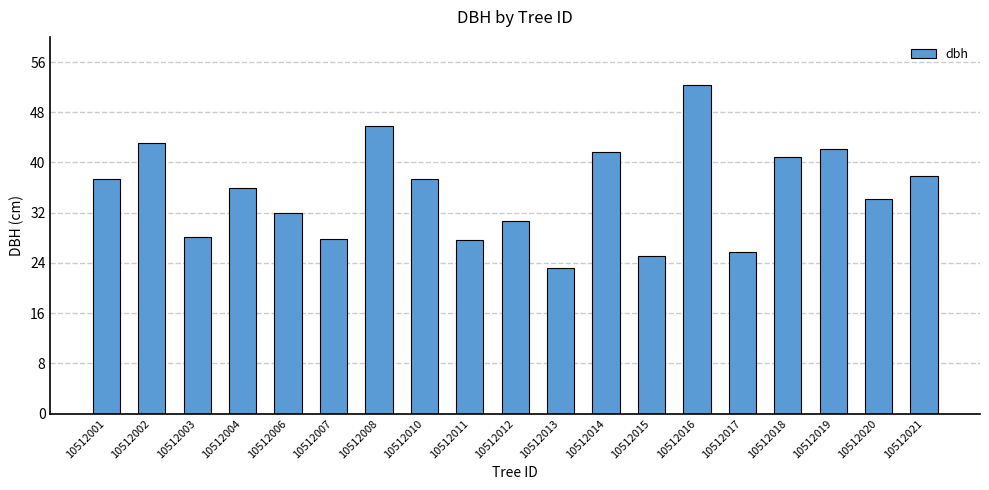

What is the difference between the values at 10512016 and 10512004?

16.5